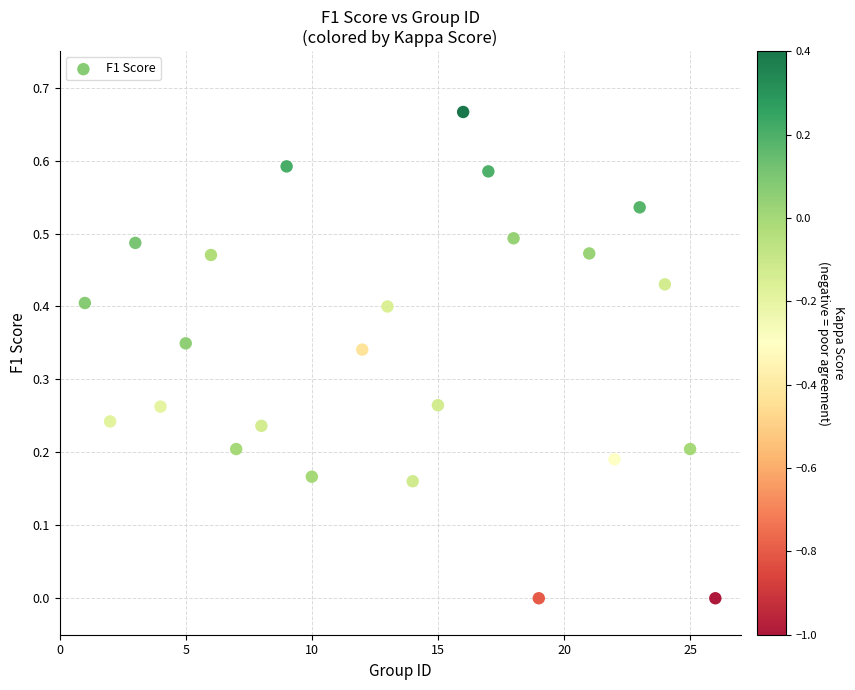

What is the range of X values (max minus min)?

25.0